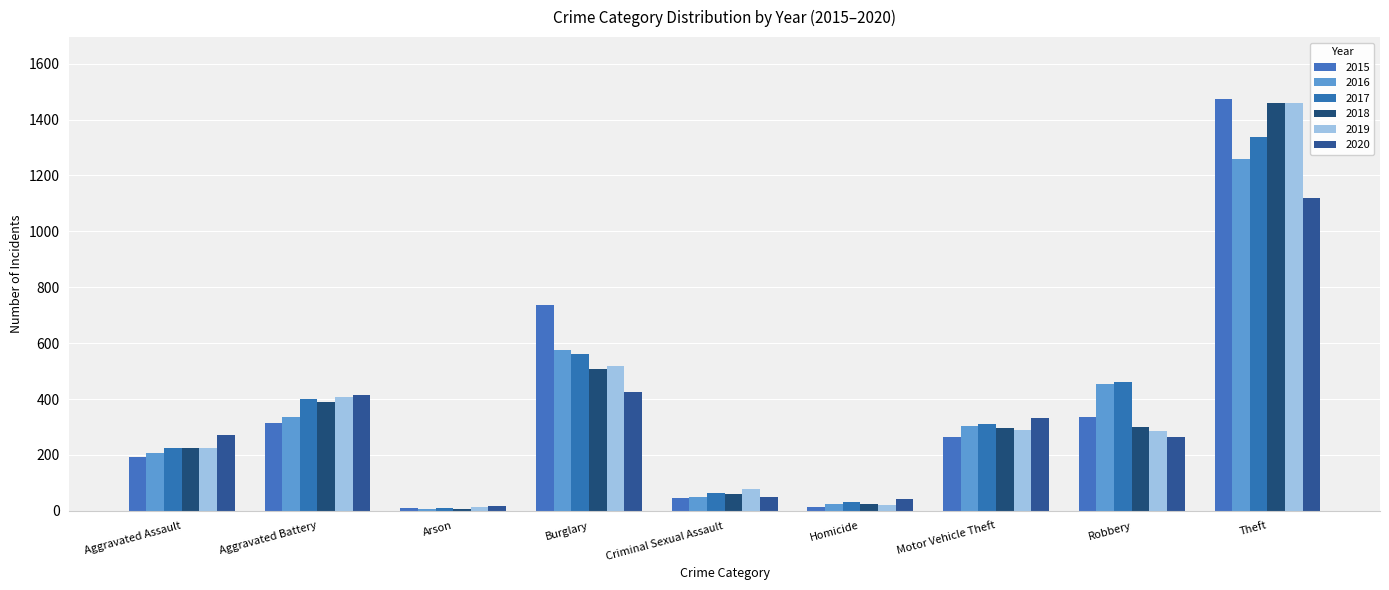

Is it true that 2019 equals 22 at Homicide?

True